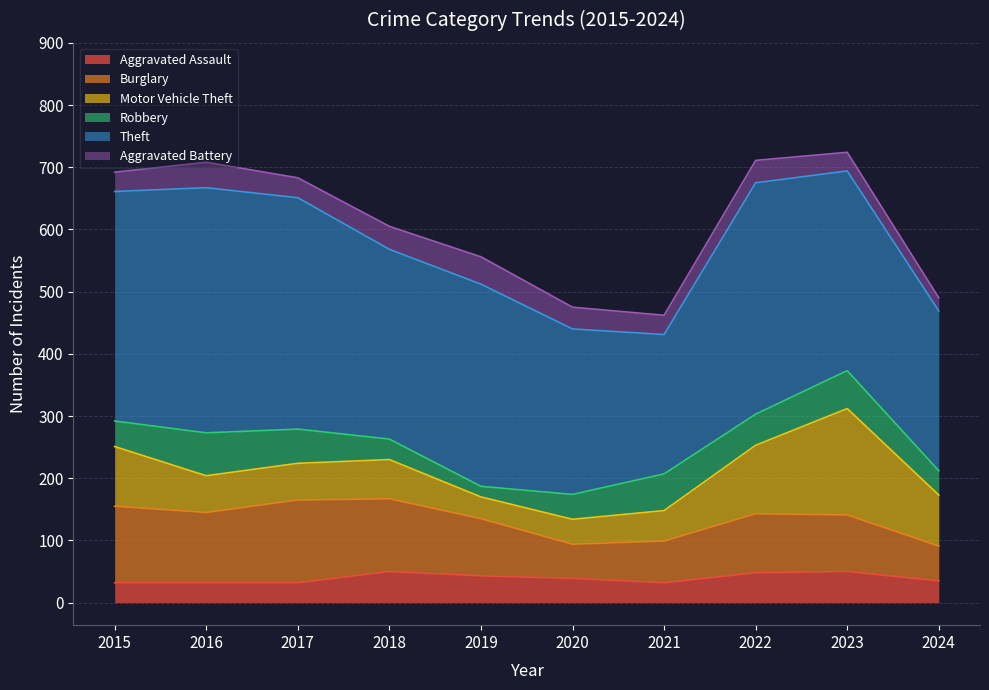

At which label does Aggravated Assault reach its peak?

2018